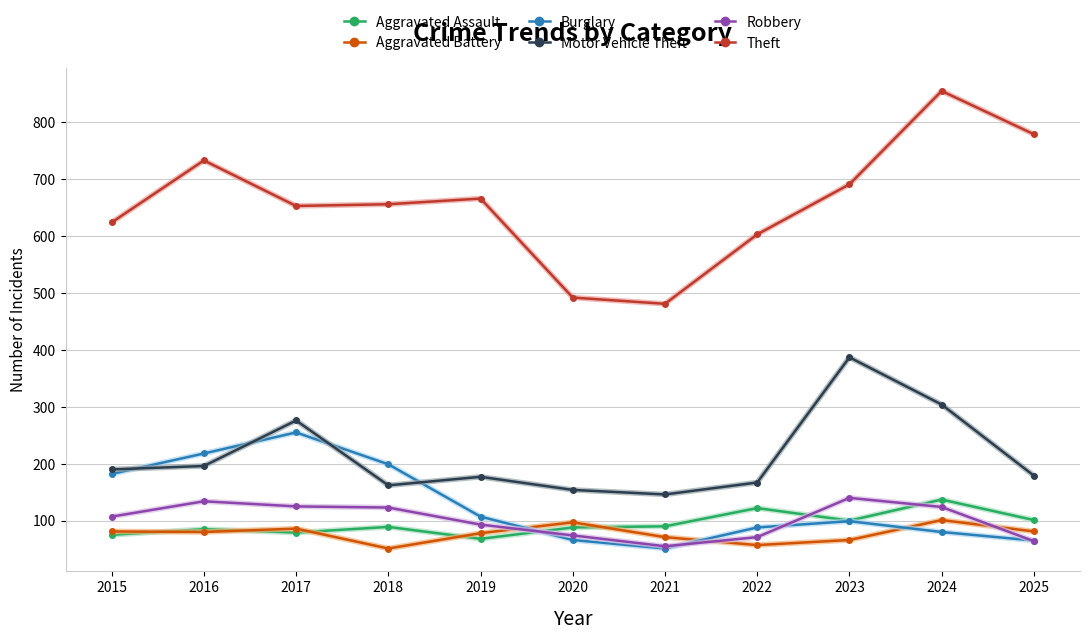

What is the difference between the maximum and minimum values in the Motor Vehicle Theft series?

241